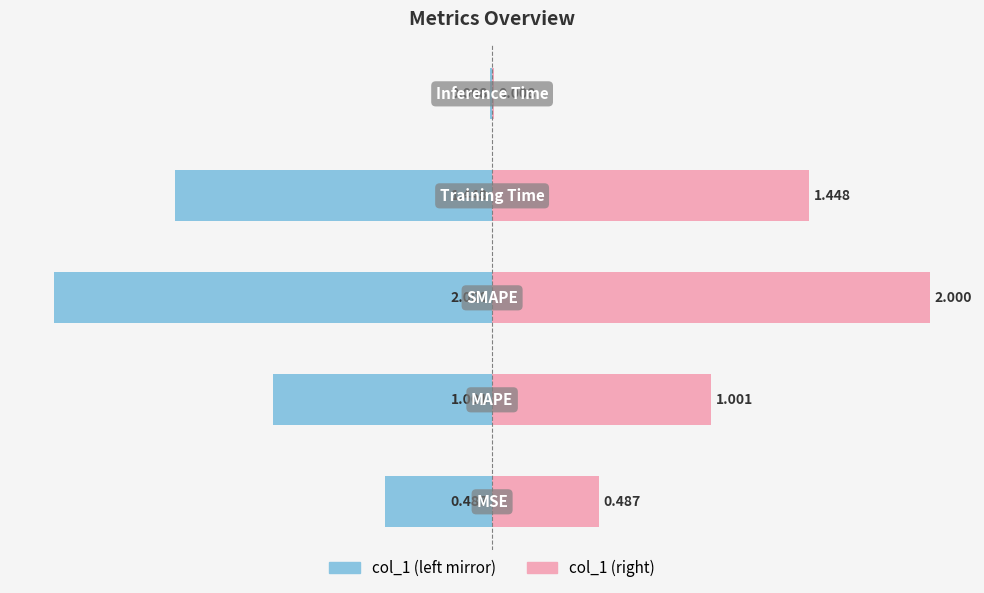

True or false: col_1 (left) has a value of -0.8 at −2.5.

False